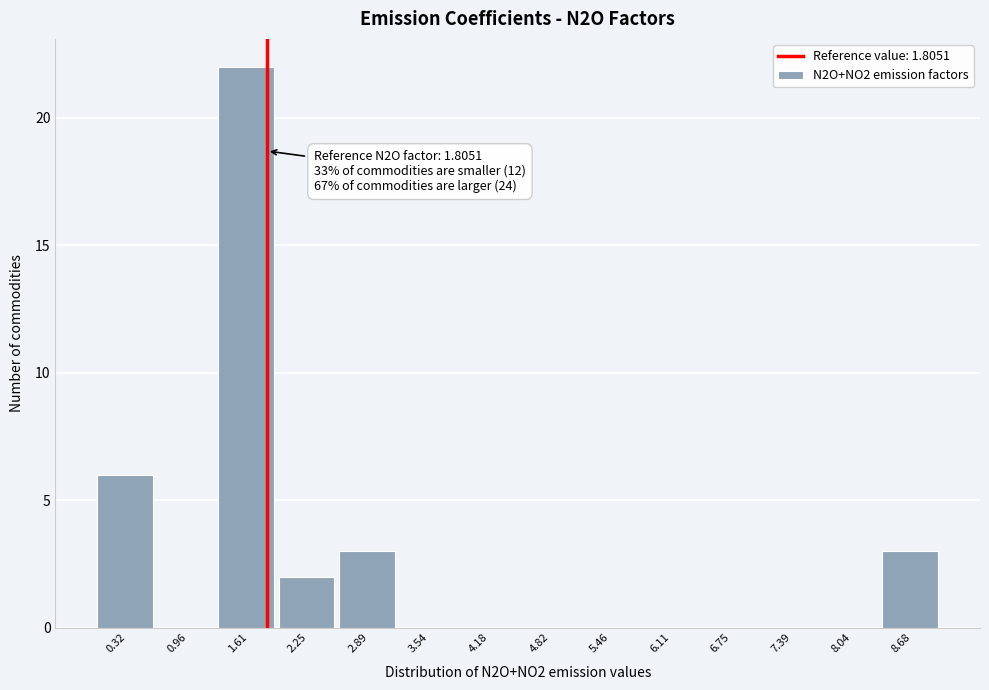

Which range on the x-axis has the tallest bar?

1.3 to 1.9